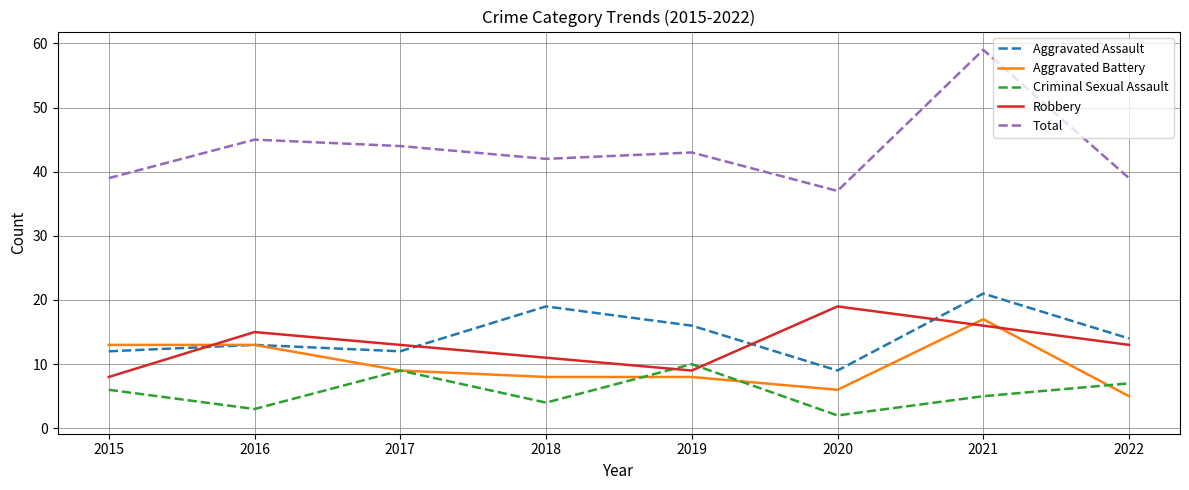

At which category does the chart reach its minimum across all series?

2020